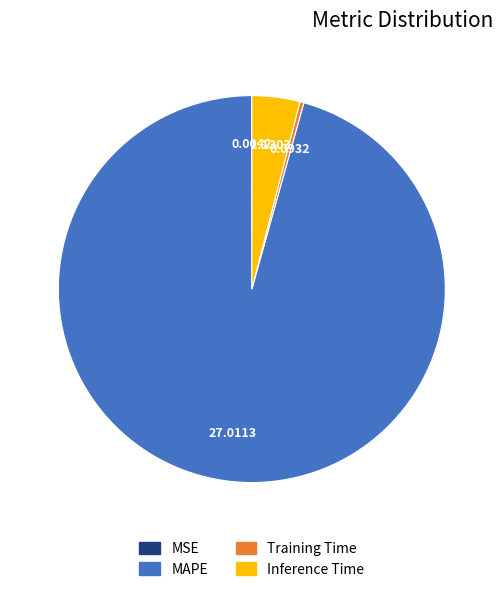

Is there a majority slice in this chart?

Yes